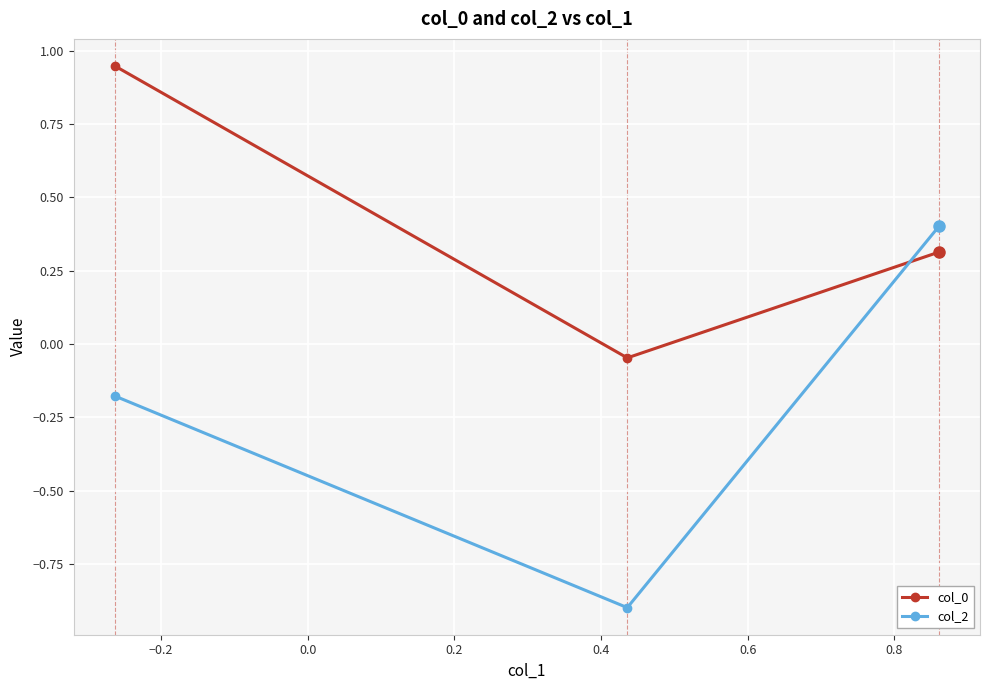

Which series has the widest spread of values?

col_2